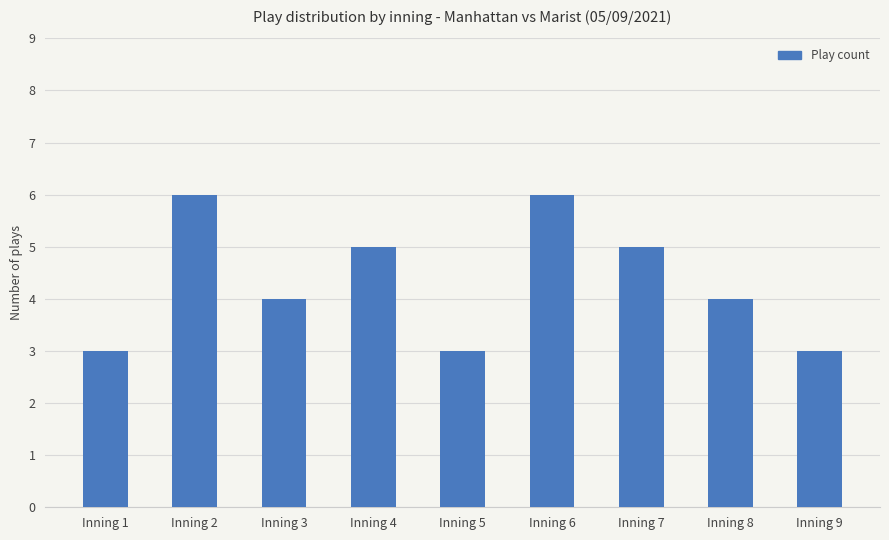

How many bars are there in total?

9